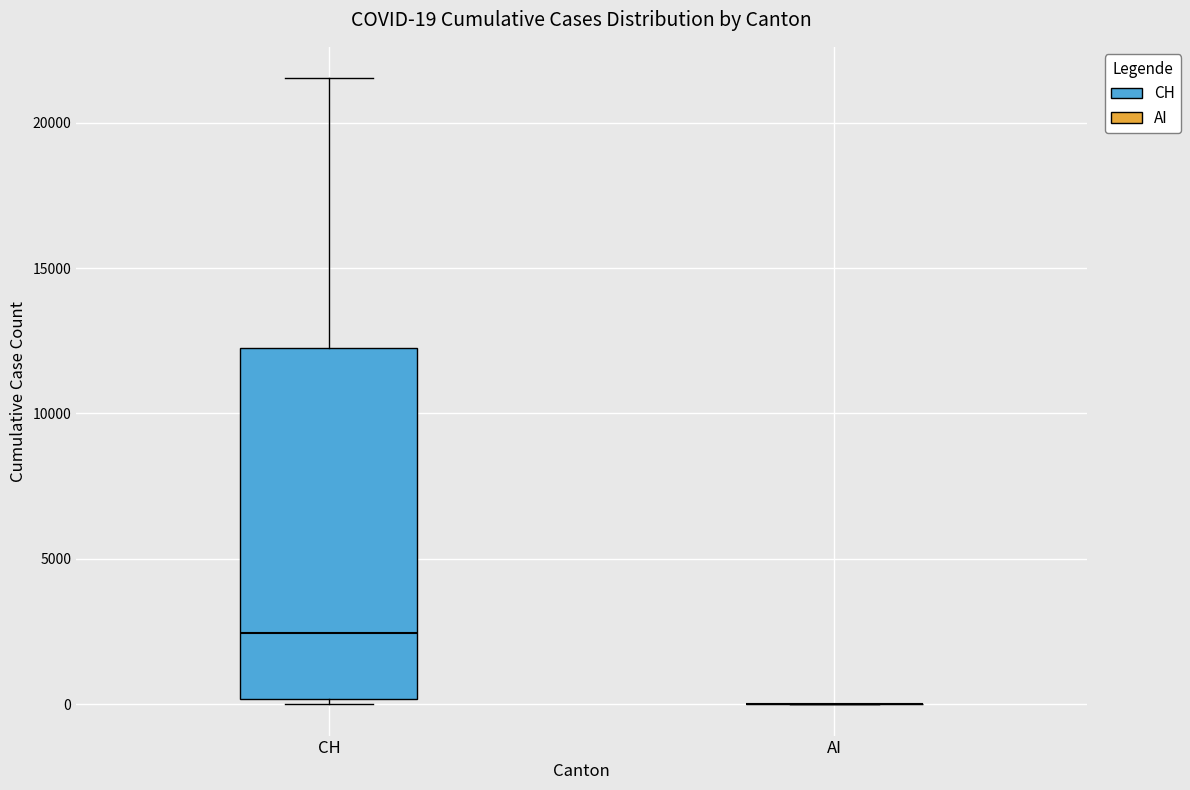

Which box is the tallest, from its lower edge to its upper edge?

CH